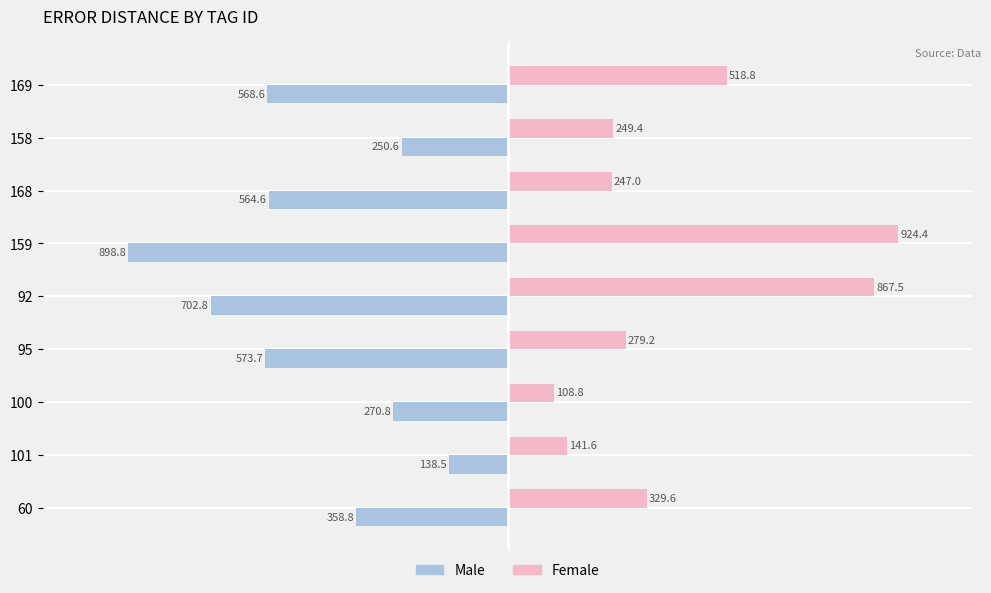

What is the spread (max minus min) of values at 169?

1087.4